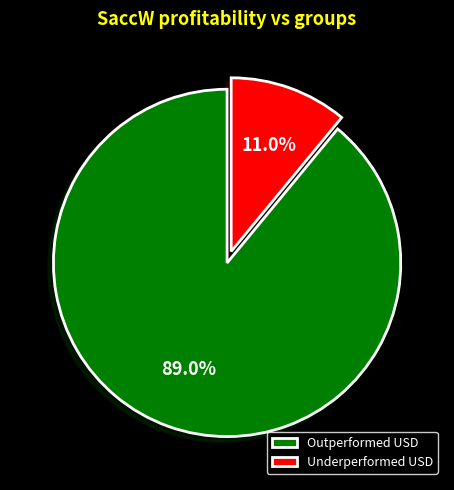

Which category has the smallest portion of the pie?

Underperformed USD